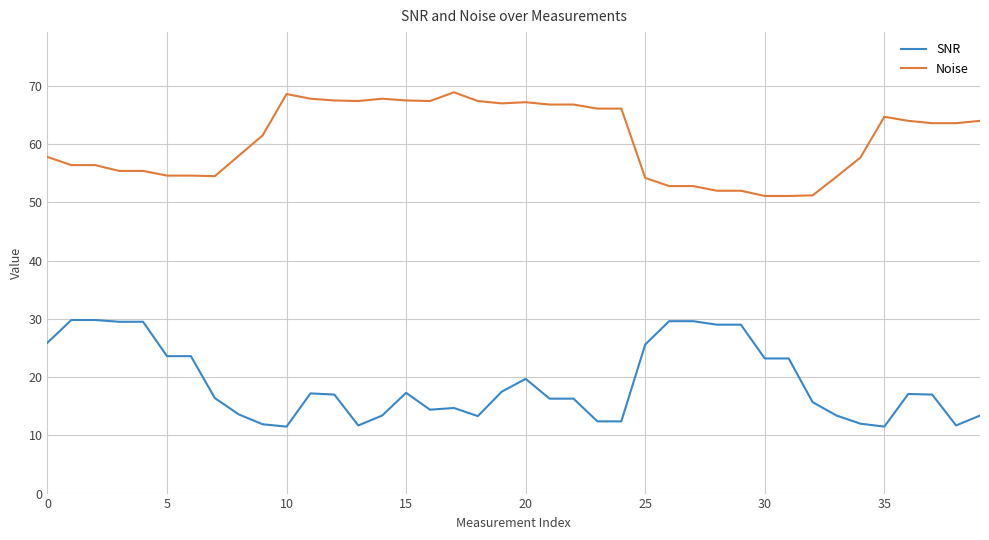

Rank the series by their maximum value, from highest to lowest.

Noise, SNR